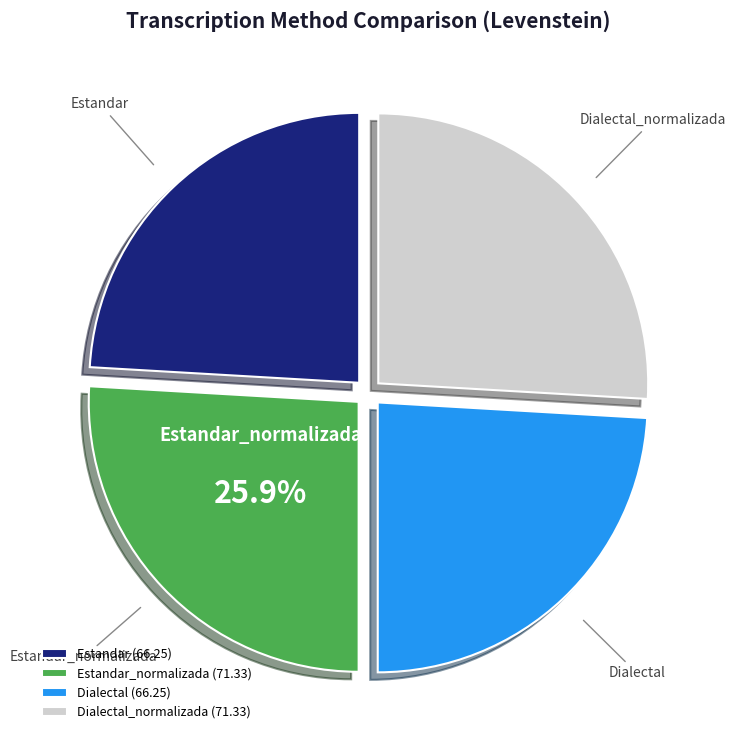

Between Dialectal and Dialectal_normalizada, which is larger?

Dialectal_normalizada